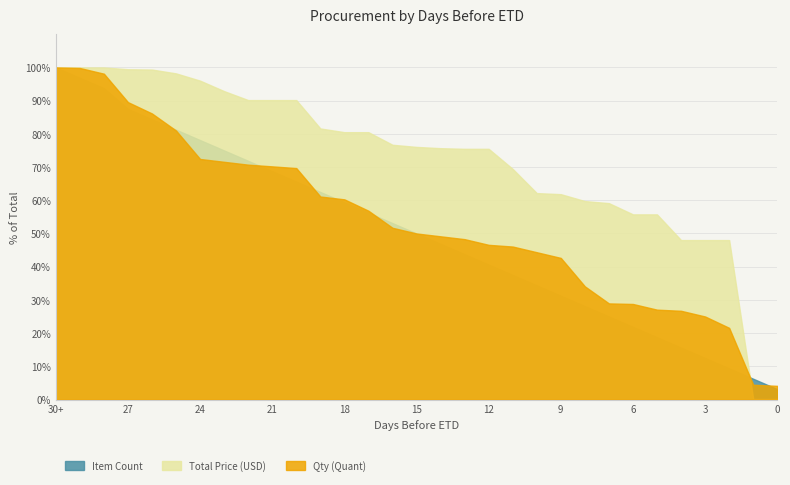

Which series has the largest range (max minus min)?

Total Price (USD)